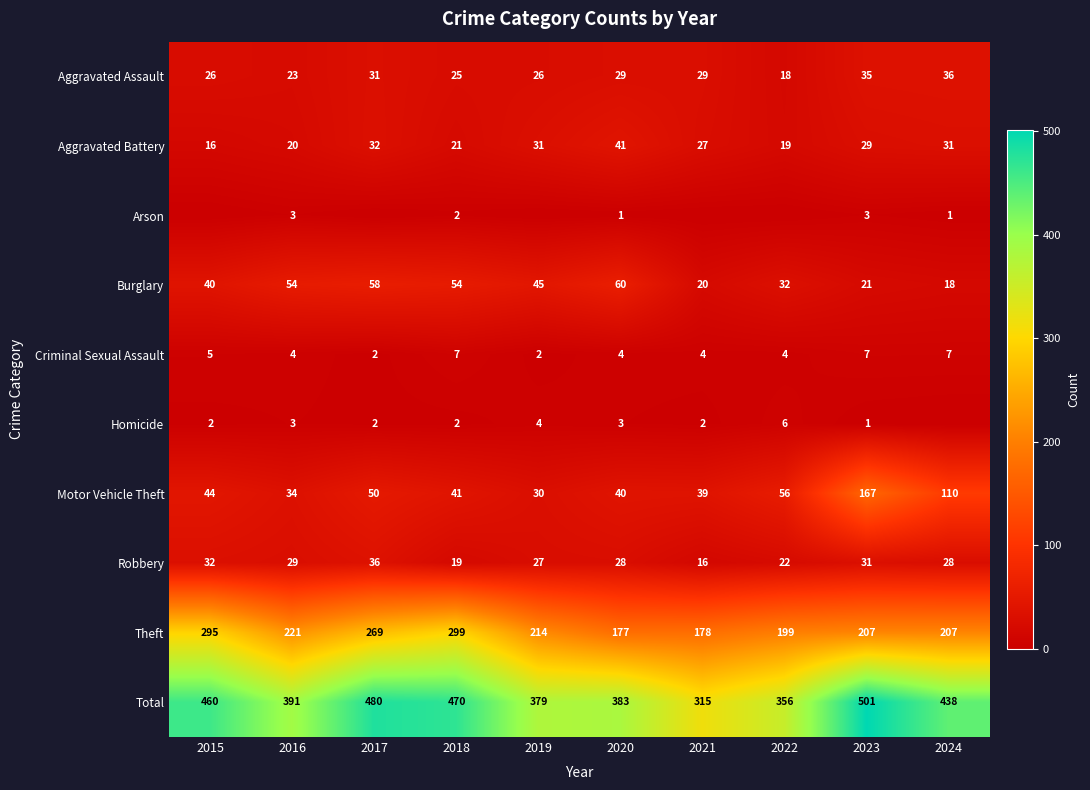

At which category is the sum across all series the highest?

2023